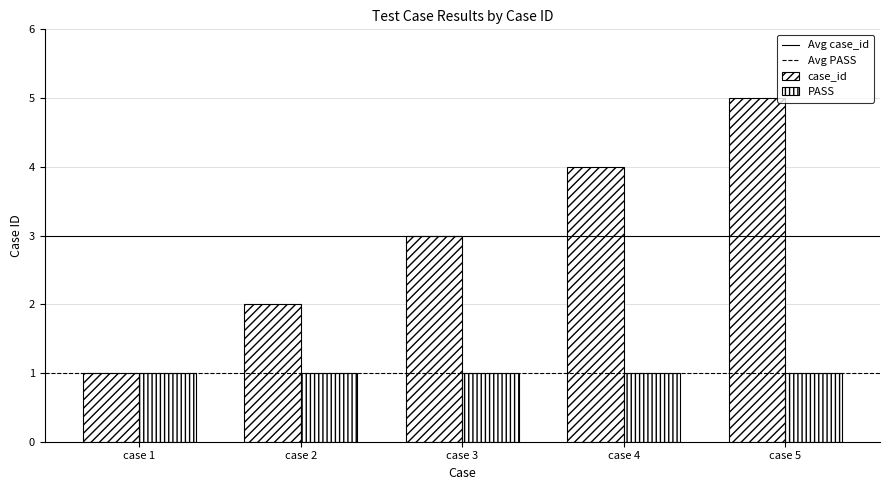

How many bars are there in total?

10